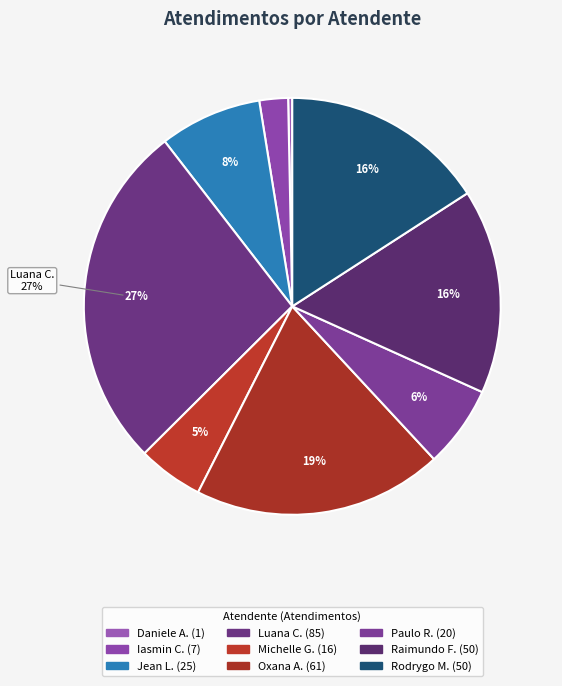

How many segments does this pie chart have?

9